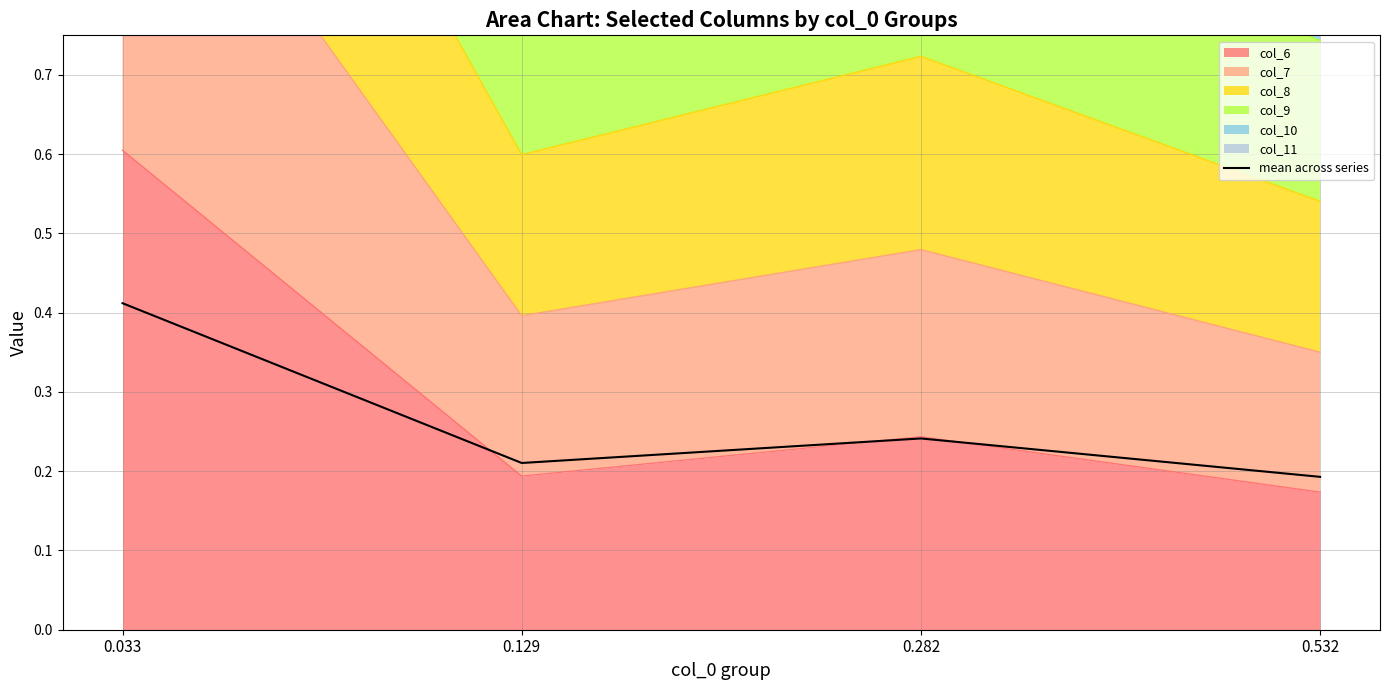

Where is the first local maximum?

0.282